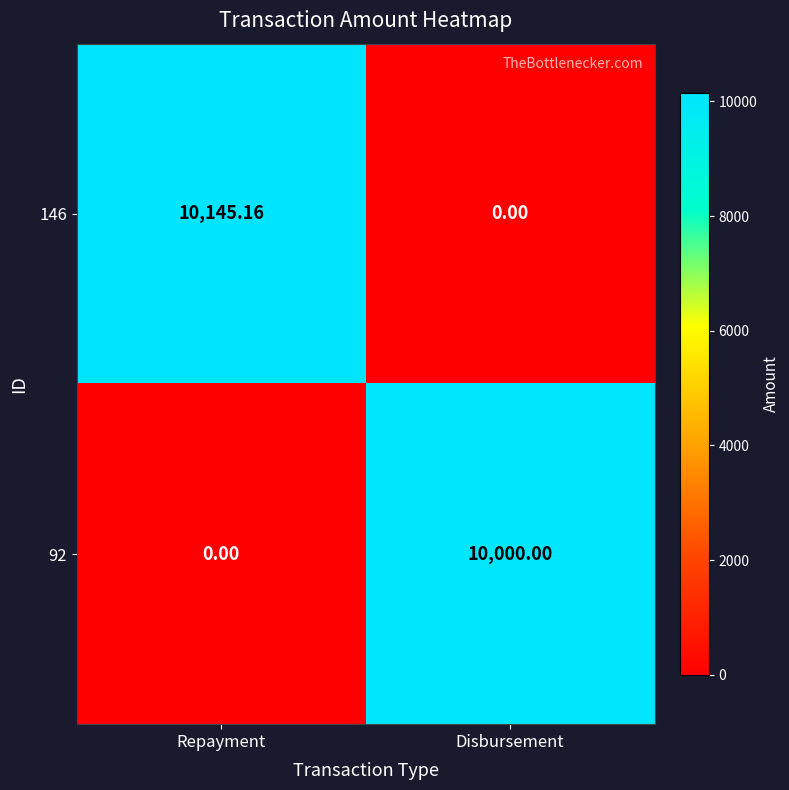

Where does the 146 series first go above 10145?

Repayment